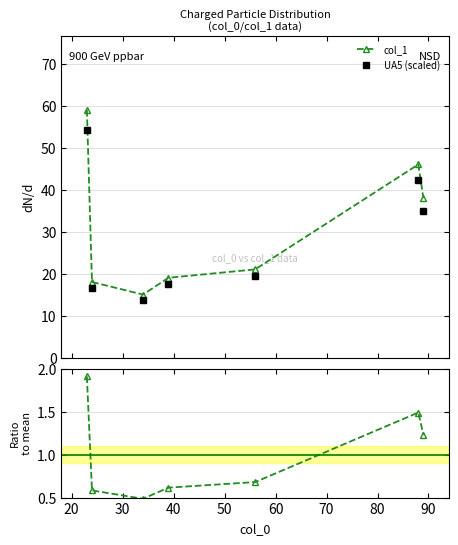

What is the lowest value of the col_1 series?

15.0